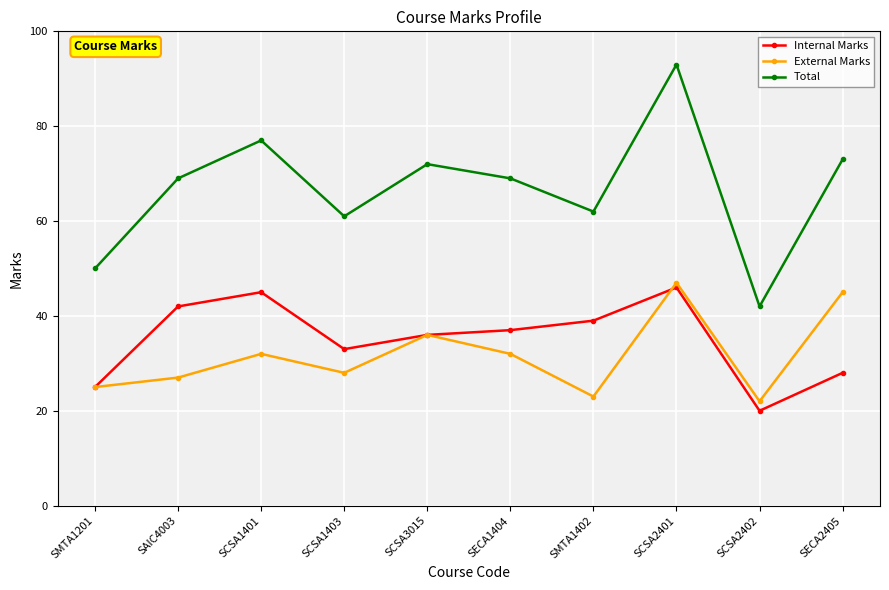

What value does the Total series have at SCSA3015, to the nearest 10?

70